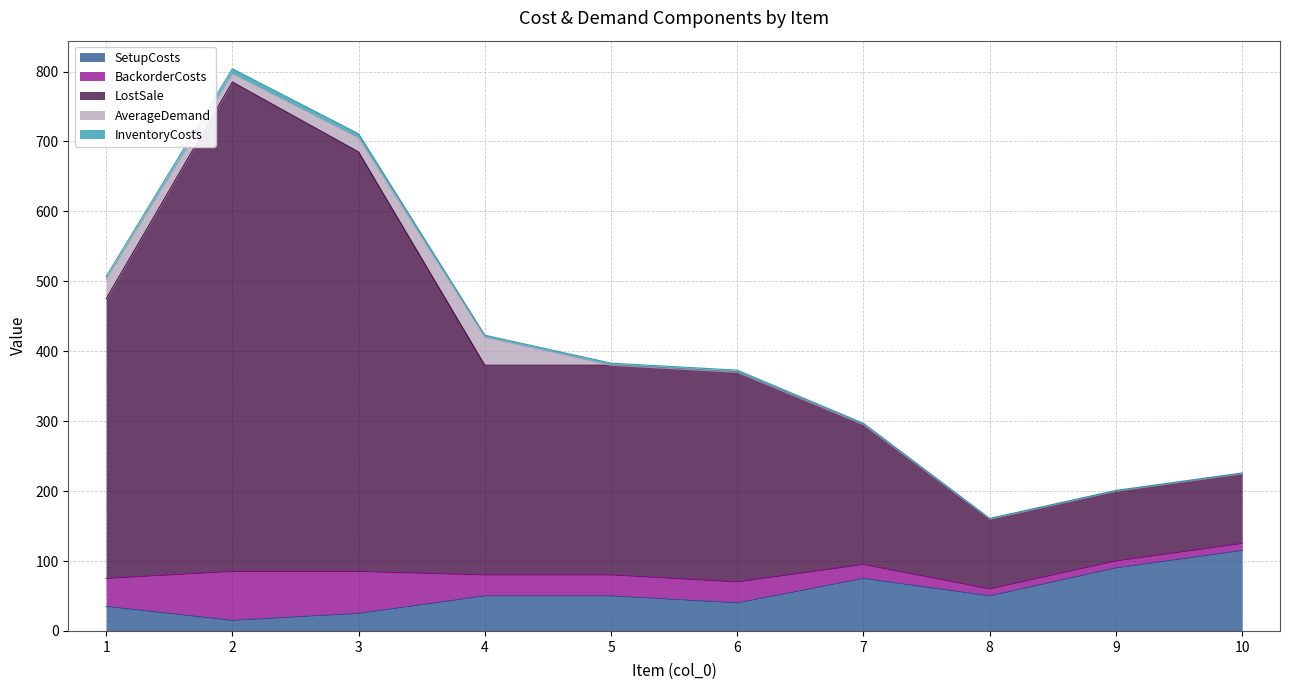

Which label corresponds to the largest value in the chart?

2